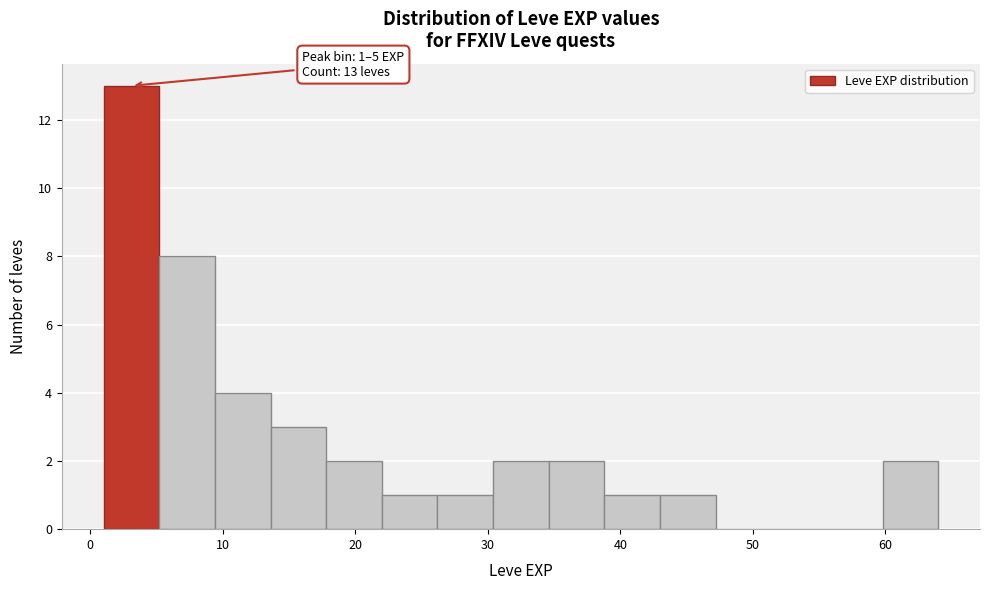

Over which range of the x-axis is the bar tallest?

1.0 to 5.2